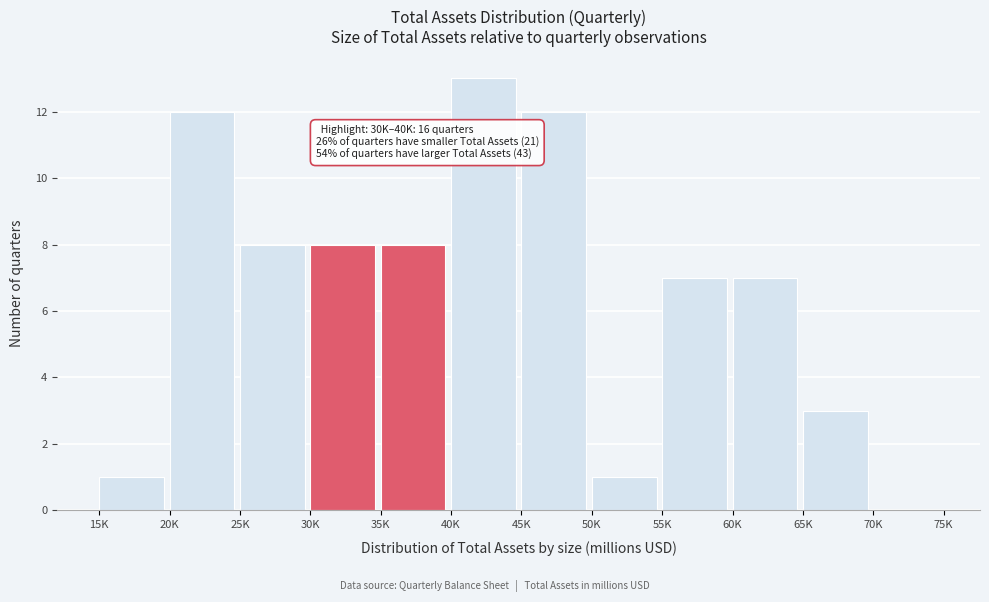

Reading left to right, transcribe all the data shown in this chart.

15K=1	20K=12	25K=8	30K=8	35K=8	40K=13	45K=12	50K=1	55K=7	60K=7	65K=3	70K=0